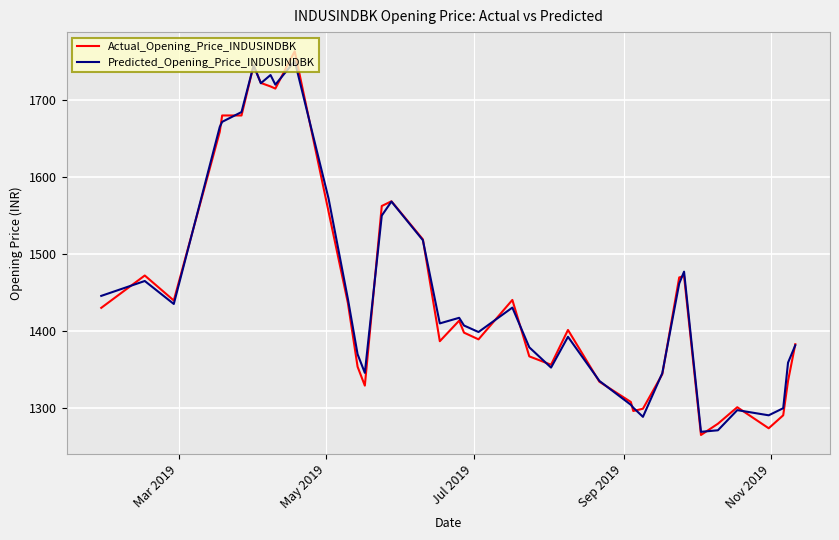

What is the maximum value shown in the chart?

1763.9